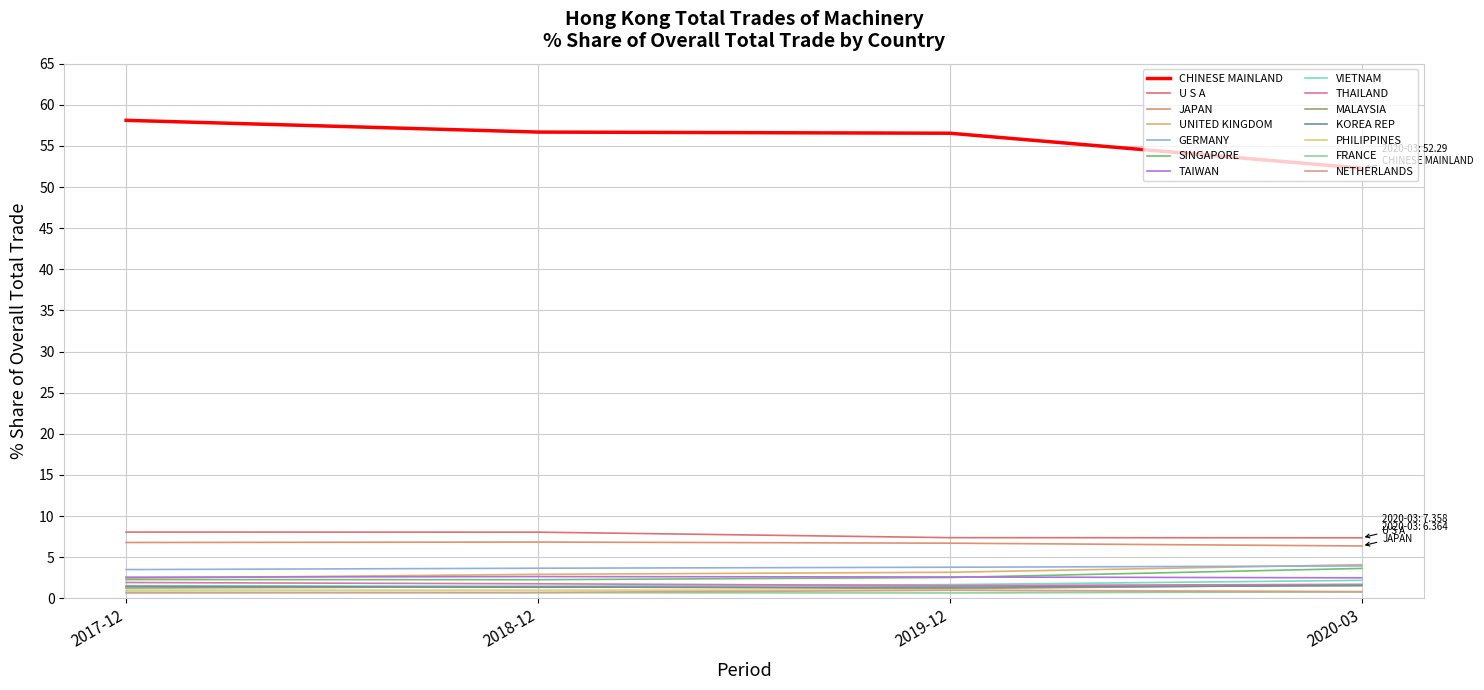

Is this an area chart (filled region under the line)?

No